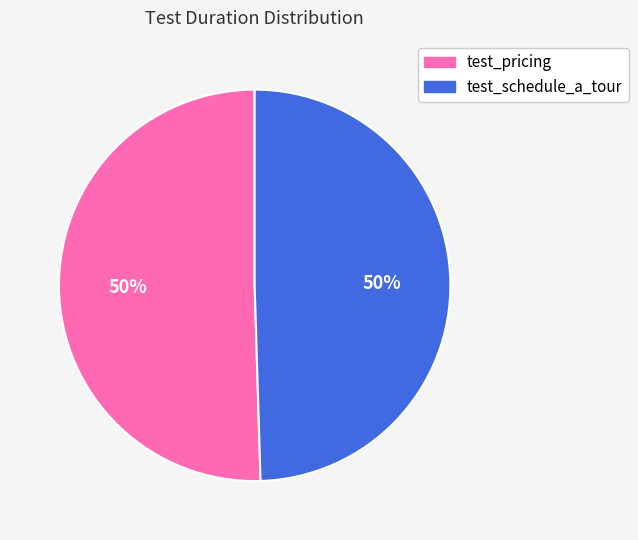

Is the sum of test_schedule_a_tour and test_pricing greater than half?

Yes